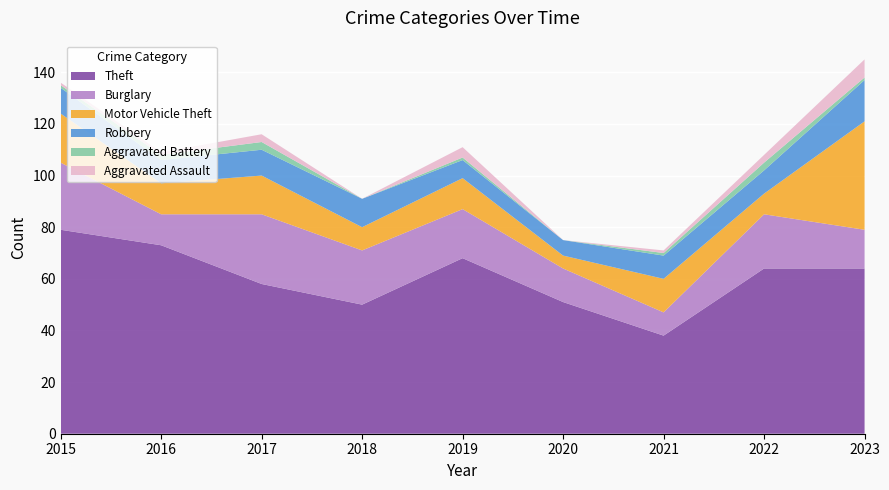

Reading right to left, extract all data points from this chart.

Theft: 64	64	38	51	68	50	58	73	79
Burglary: 15	21	9	13	19	21	27	12	26
Motor Vehicle Theft: 42	8	13	5	12	9	15	12	19
Robbery: 16	9	9	6	7	11	10	9	10
Aggravated Battery: 1	3	1	0	1	0	3	2	1
Aggravated Assault: 7	3	1	0	4	0	3	1	1